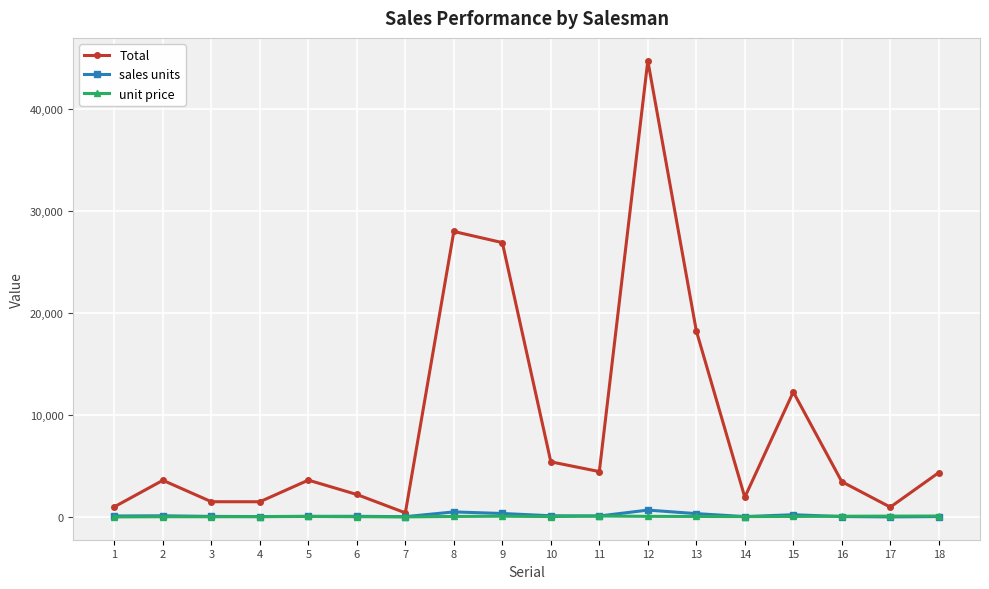

Read the unit price value at 14, to the nearest 5.

45